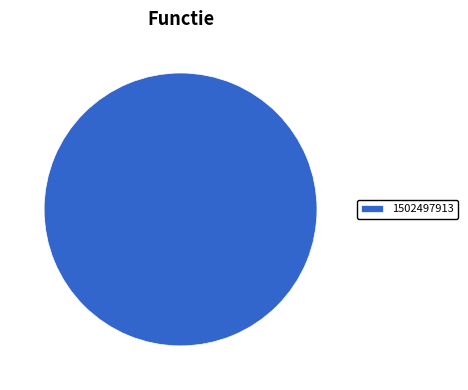

The 1502497913 slice represents 100% of the pie. True or false?

True